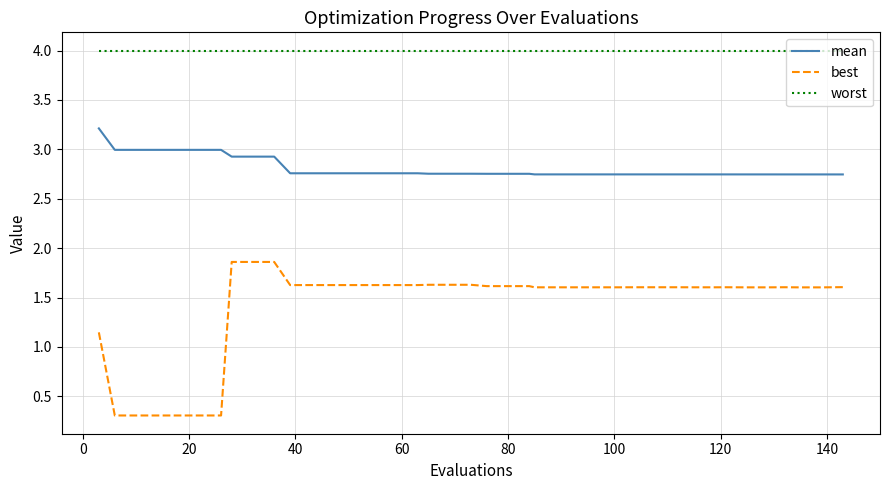

List the series in order of their peak value, highest first.

worst, mean, best